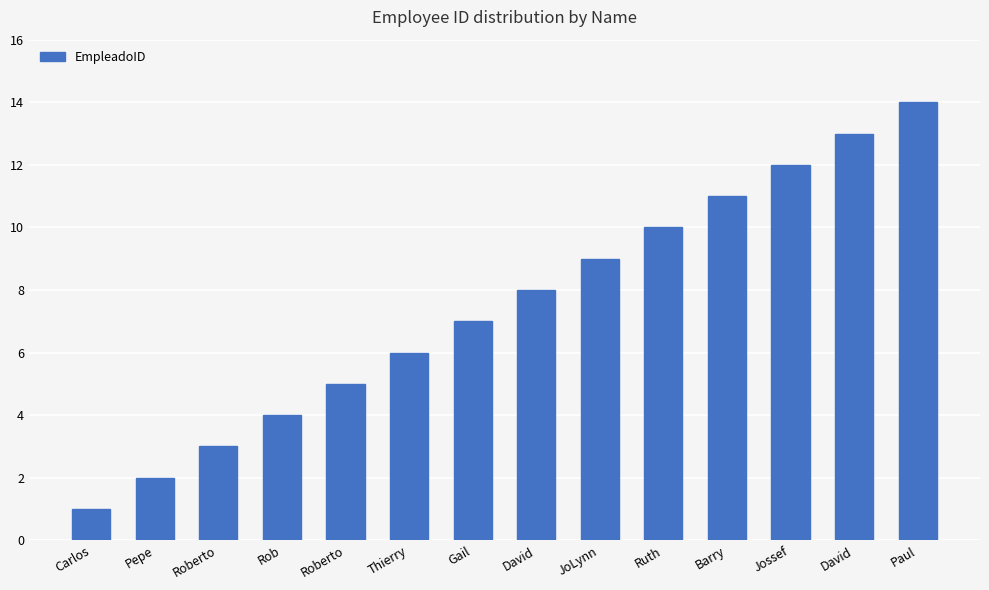

List the labels in order of value, largest first.

Paul, David, Jossef, Barry, Ruth, JoLynn, David, Gail, Thierry, Roberto, Rob, Roberto, Pepe, Carlos